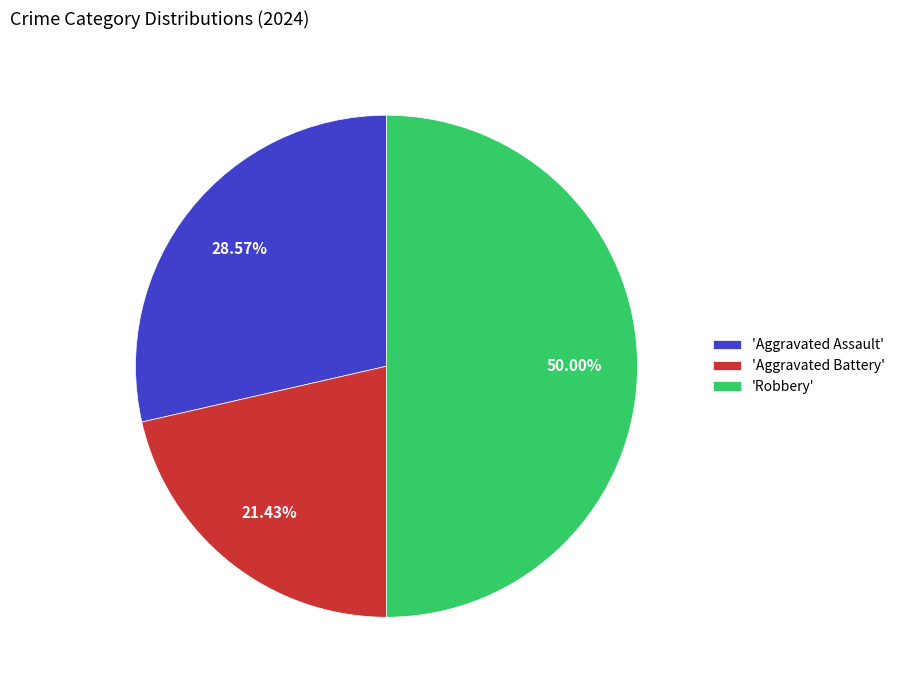

Rank the categories by value from lowest to highest.

'Aggravated Battery', 'Aggravated Assault', 'Robbery'